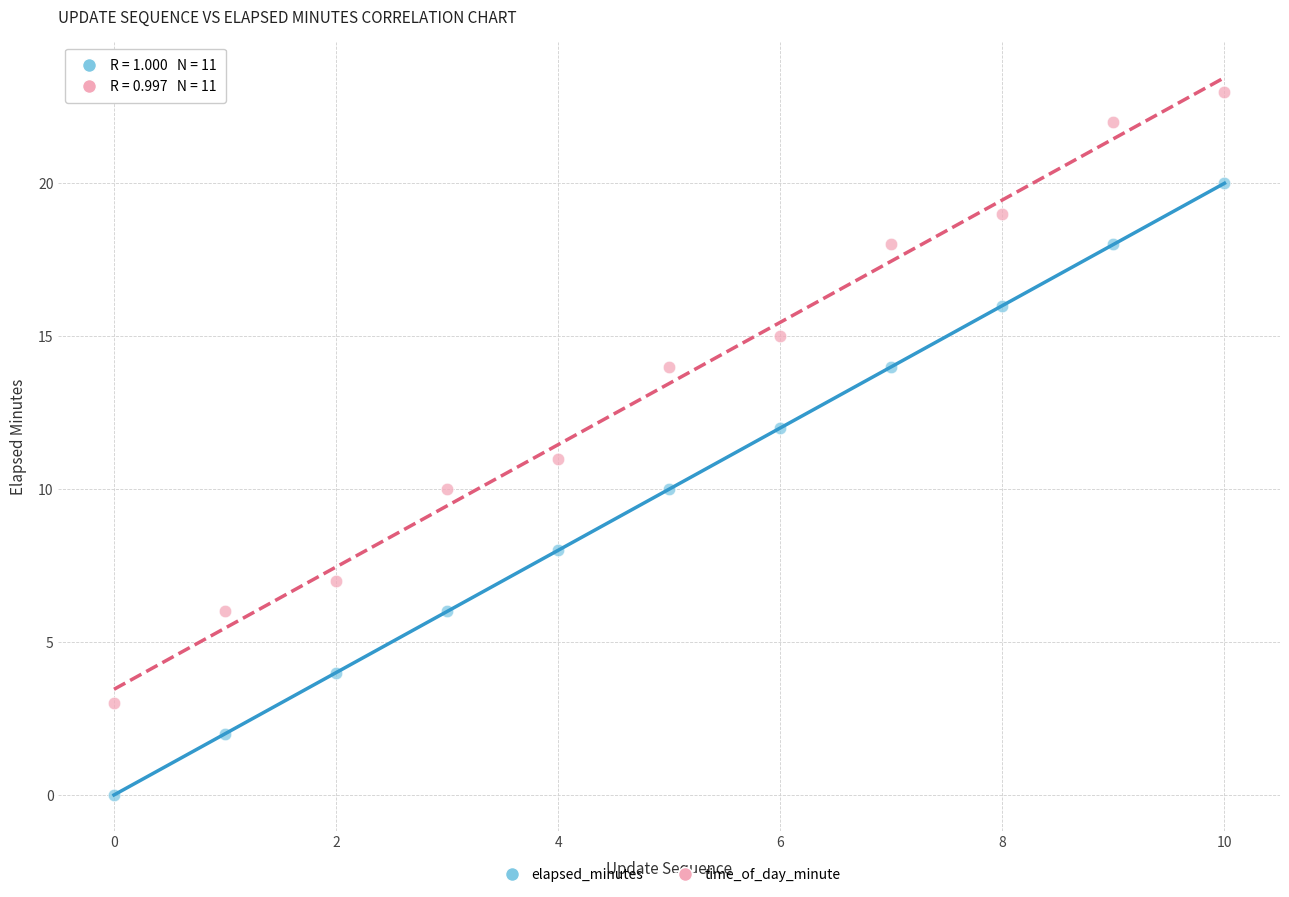

Which series contains the highest Y value?

time_of_day_minute